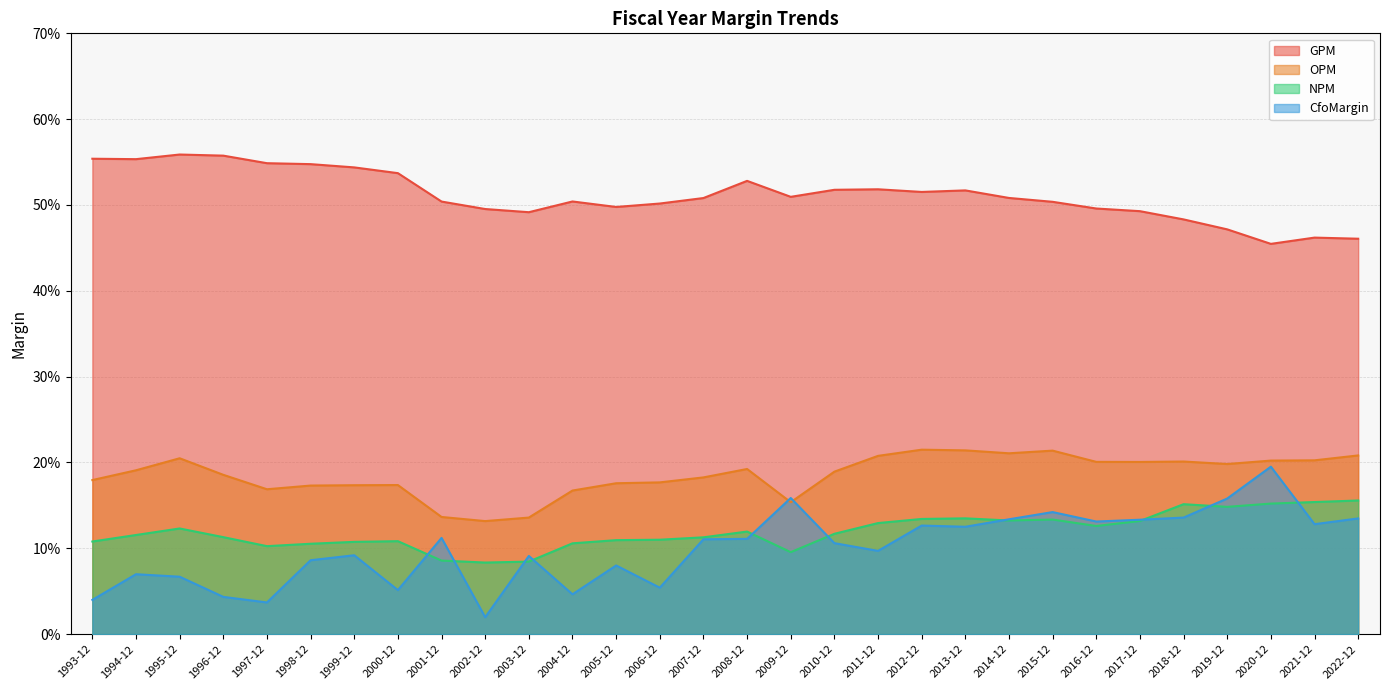

What position from the right is 2014-12?

9